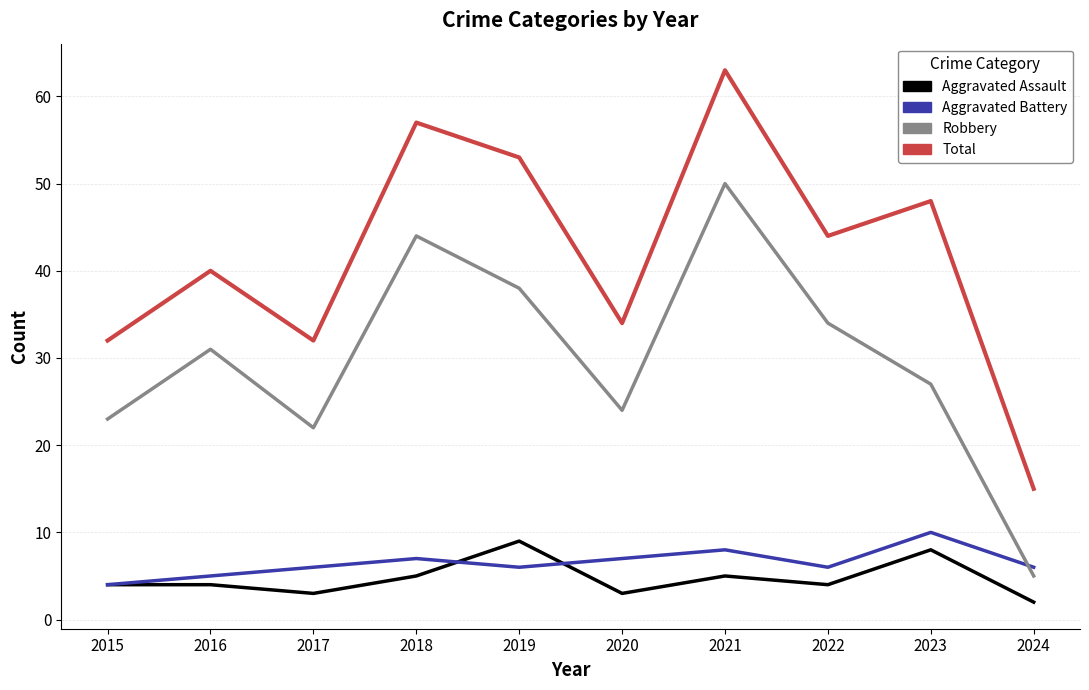

What value does the Robbery series have at 2024?

5